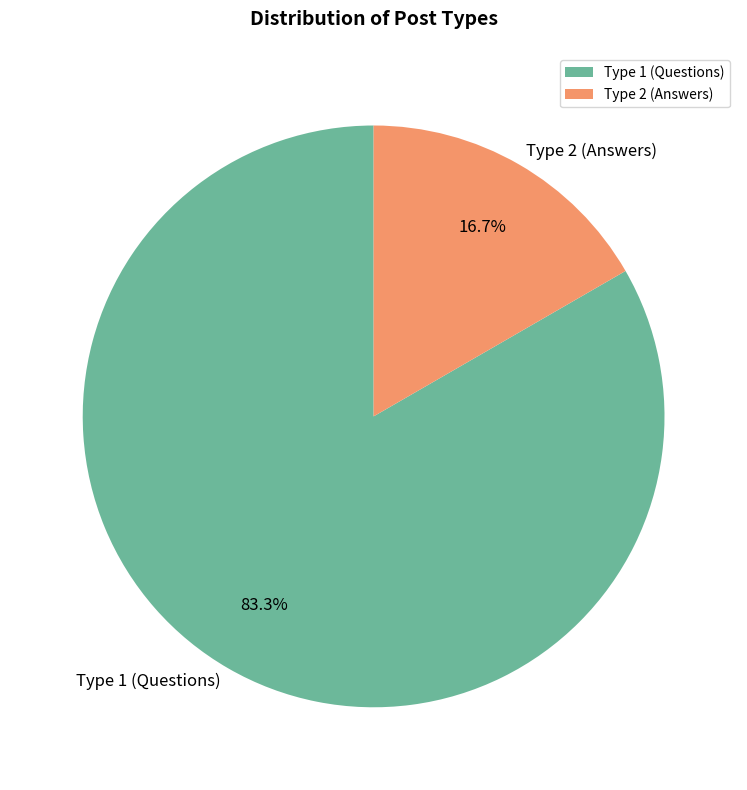

Does any single category account for the majority?

Yes